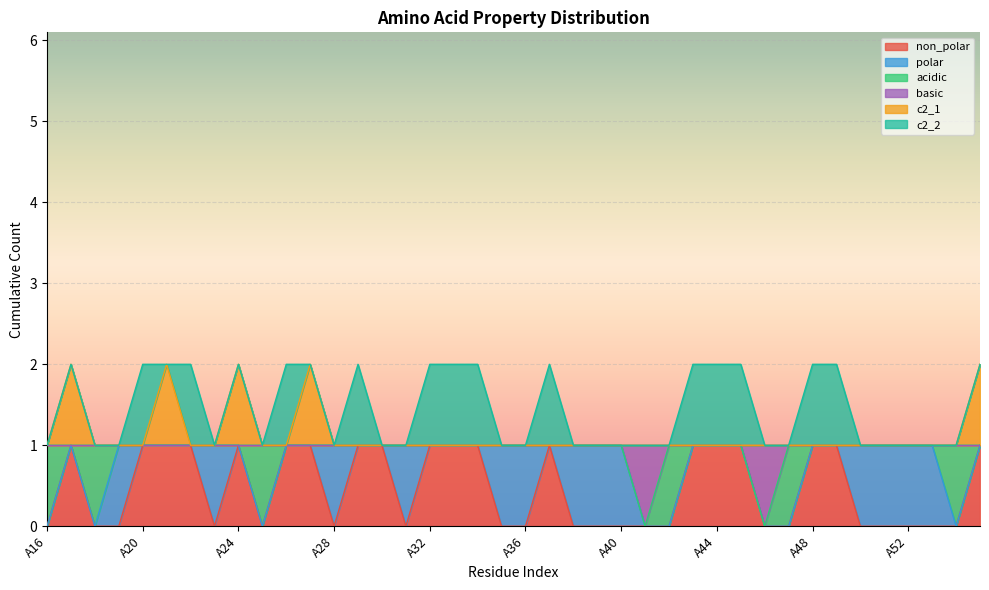

True or false: basic and c2_1 cross at least once.

False